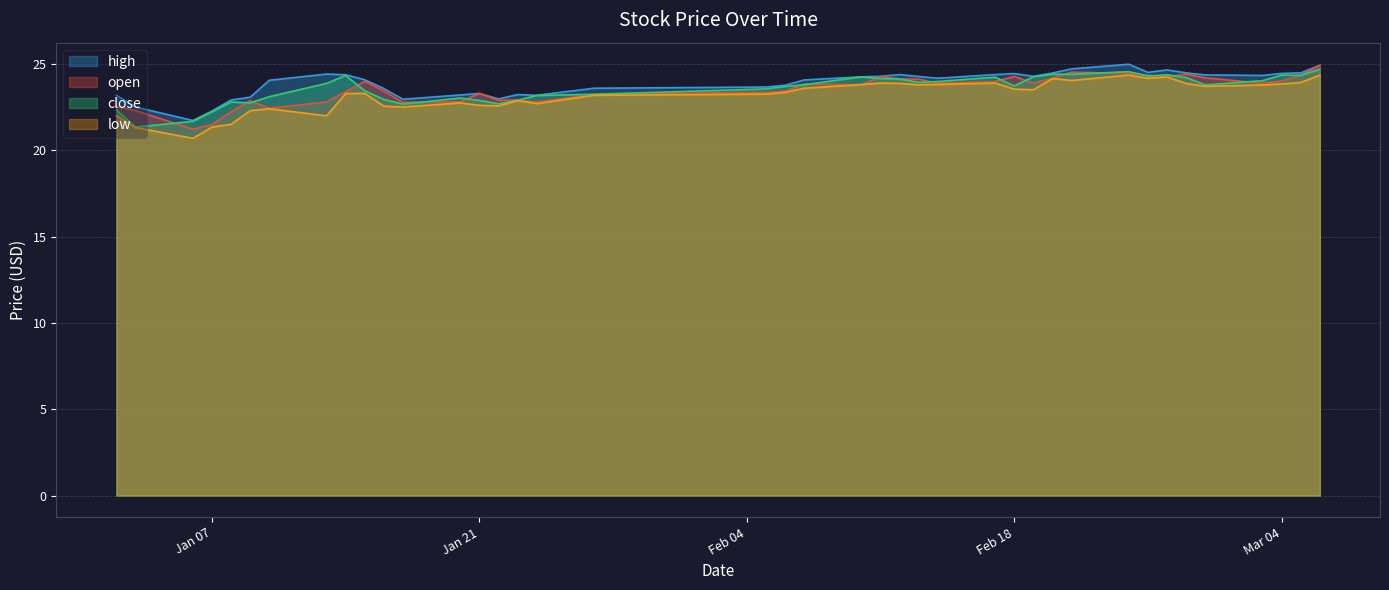

Is it true that close equals 8.3 at Jan 21?

False